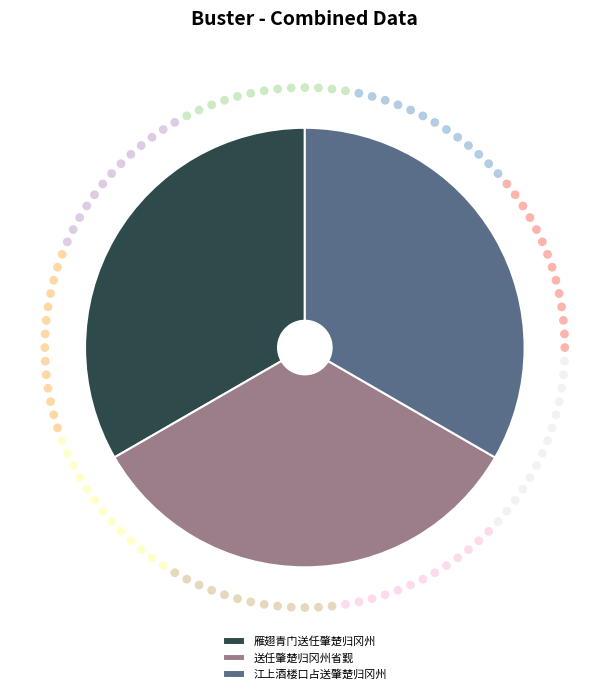

Which category has the biggest portion of the pie?

江上酒楼口占送肇楚归冈州